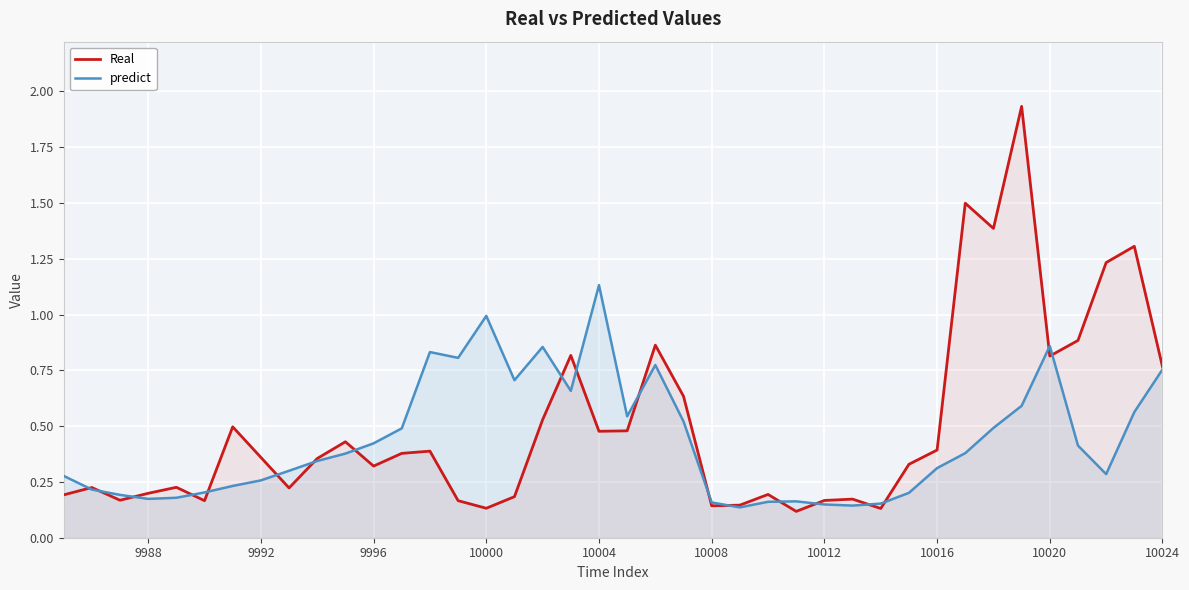

At which label does predict reach its peak?

10004